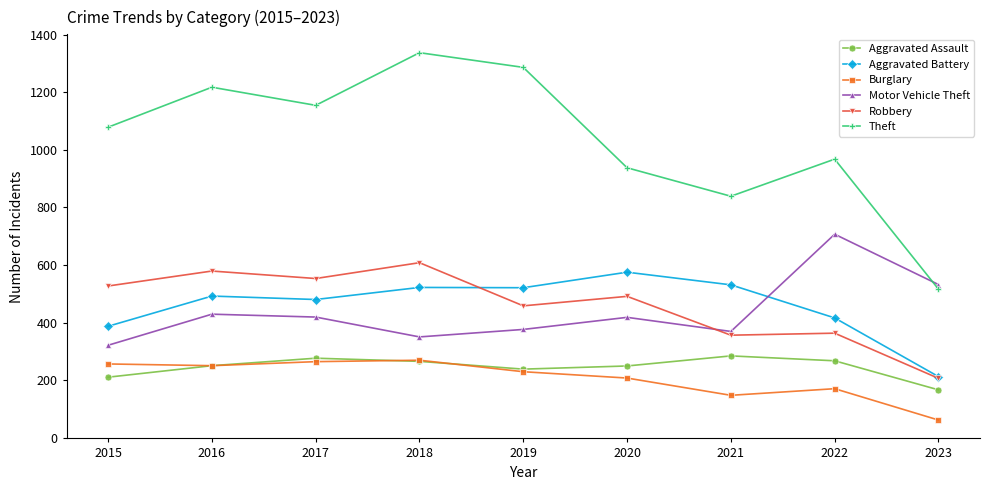

True or false: Theft and Motor Vehicle Theft intersect in this chart.

True